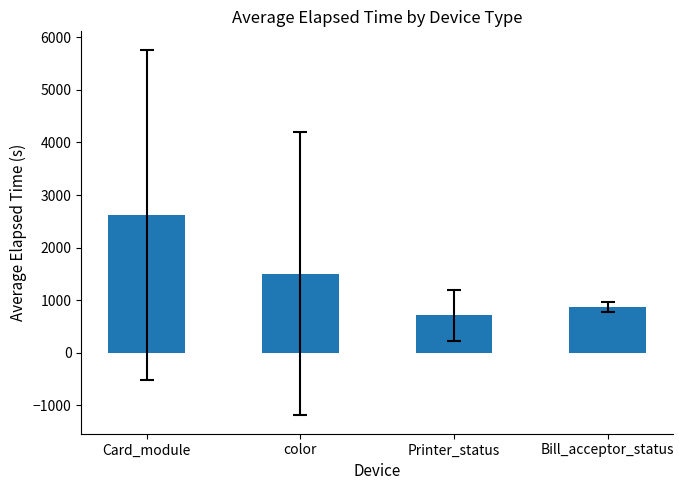

What is the ratio of the value at Bill_acceptor_status to the value at Card_module?

0.3